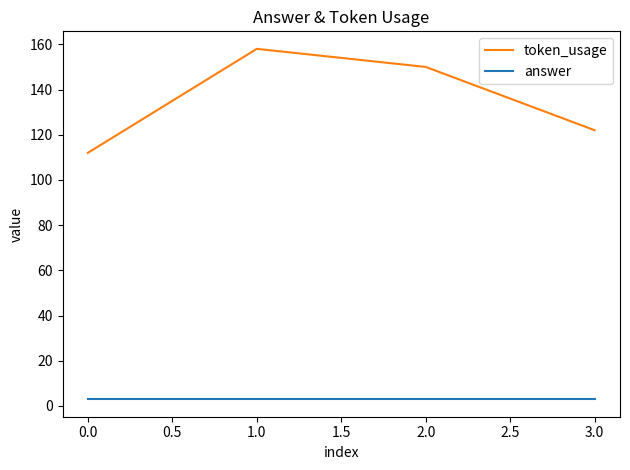

What is the greatest value displayed?

158